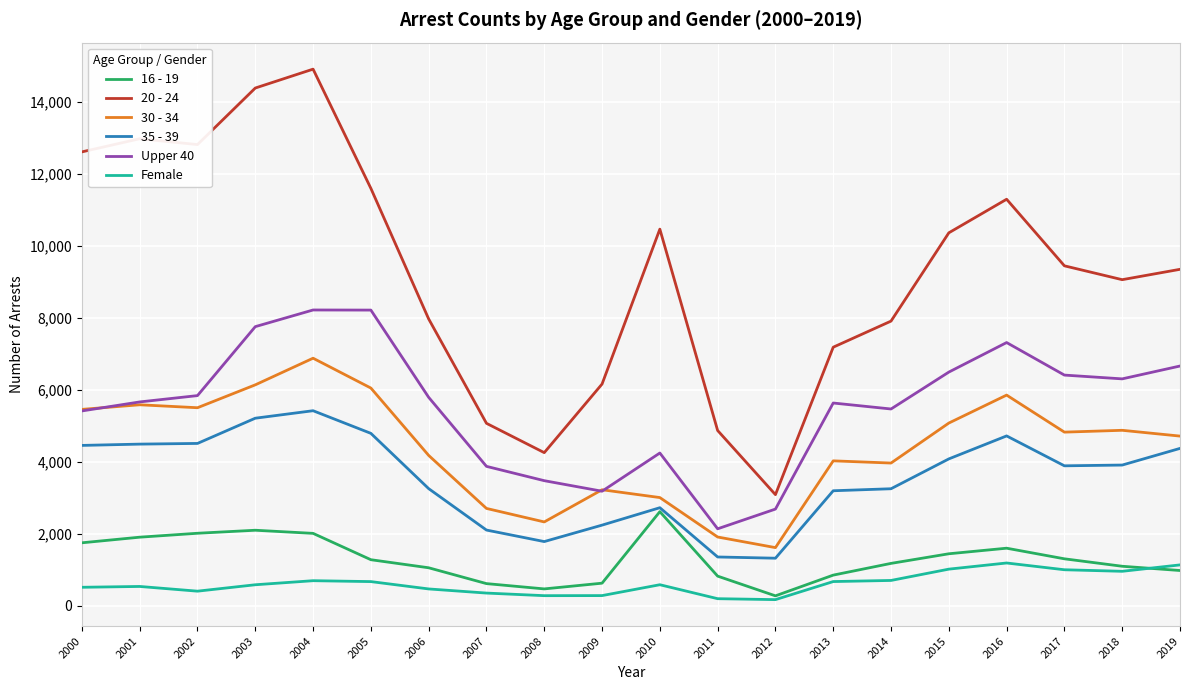

True or false: Upper 40 and Female intersect in this chart.

False